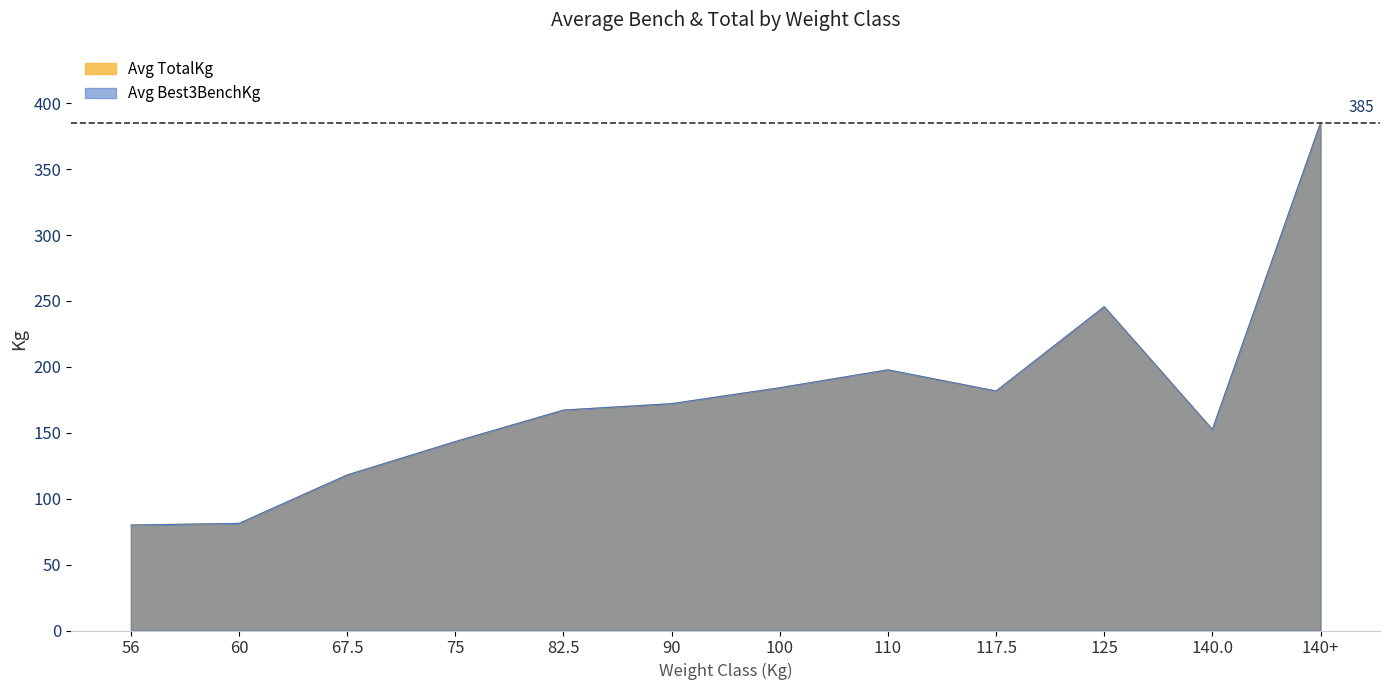

Which series changed the most between 13 and 23?

Avg TotalKg